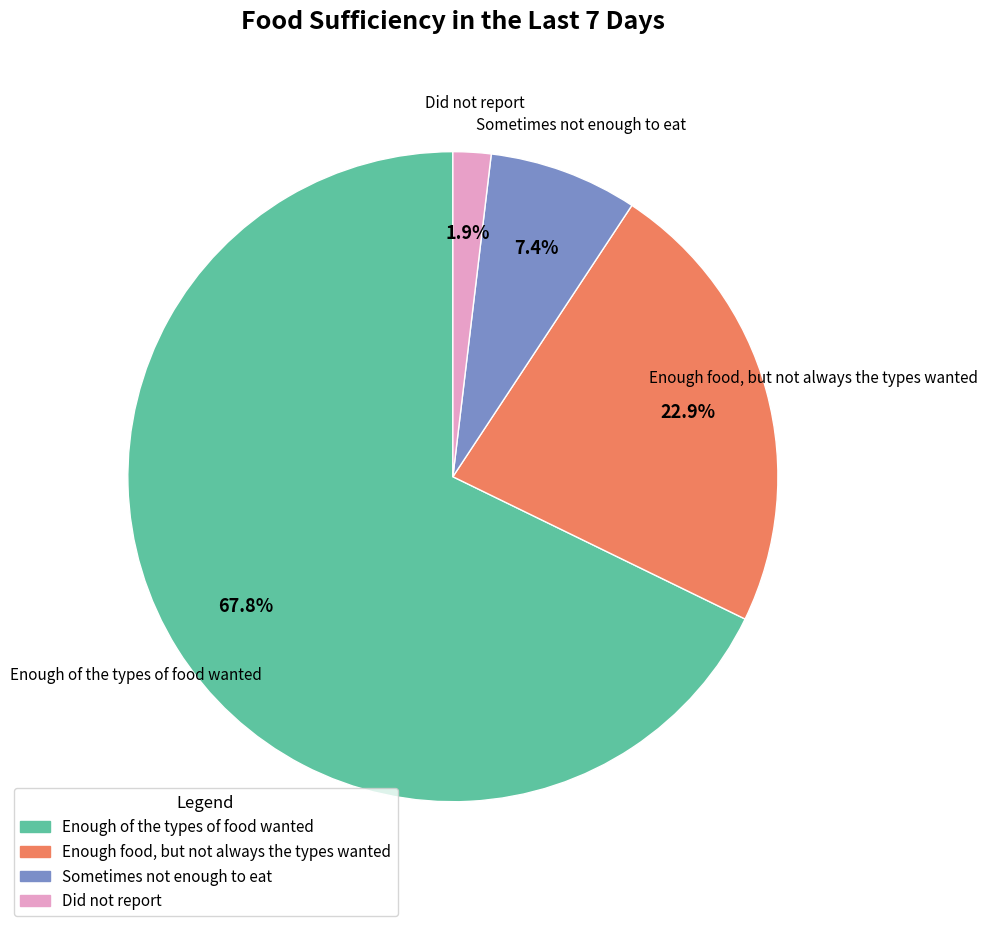

What portion of the pie excludes Enough of the types of food wanted?

32.2%